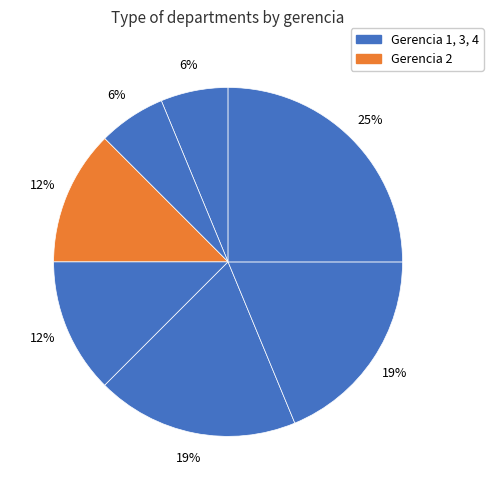

Is there a majority slice in this chart?

No